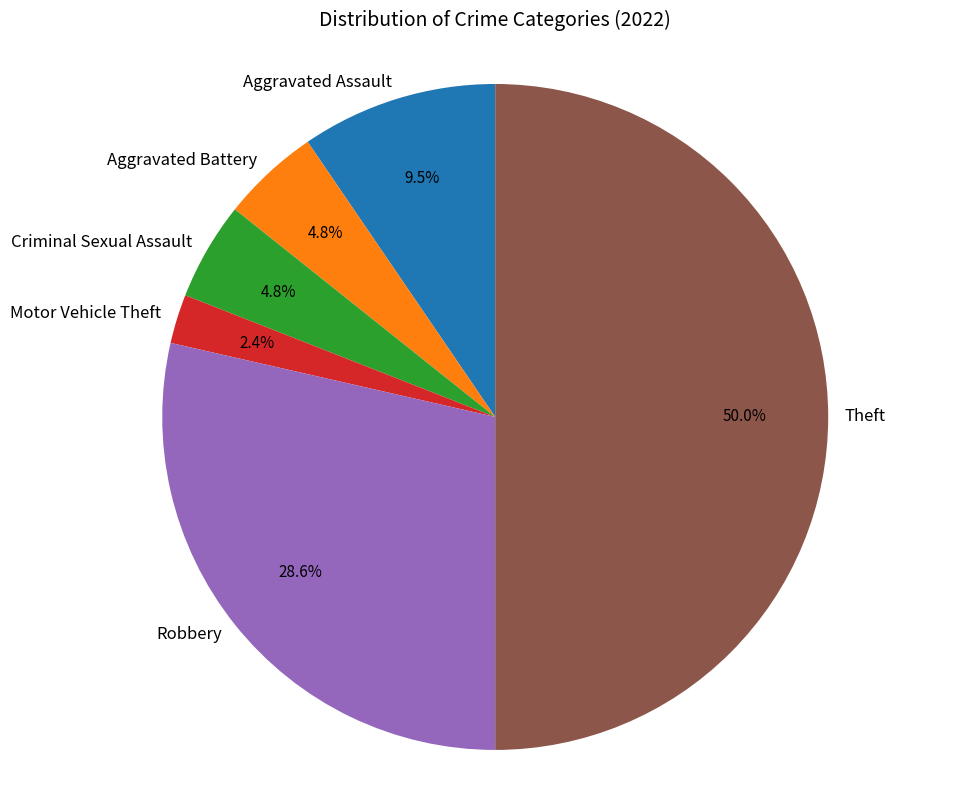

How many slices are in this pie chart?

6